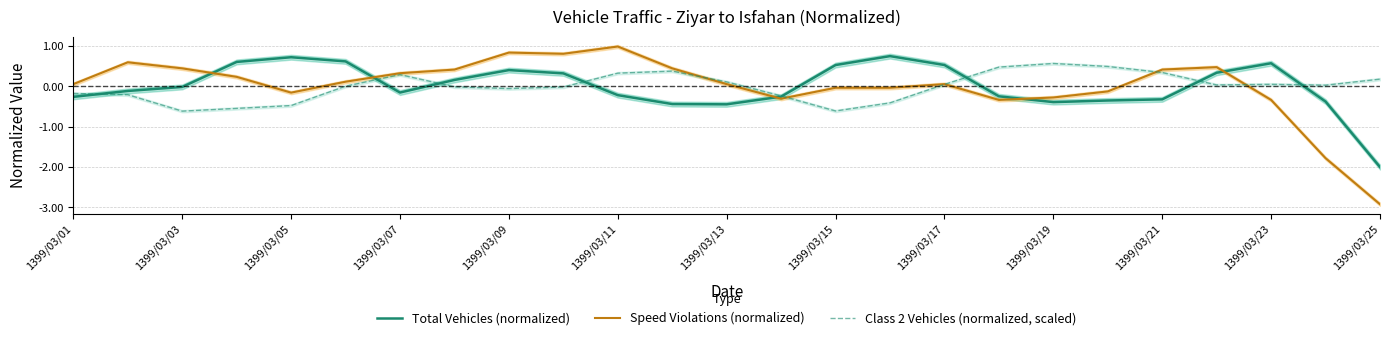

How many distinct data groups are displayed?

3